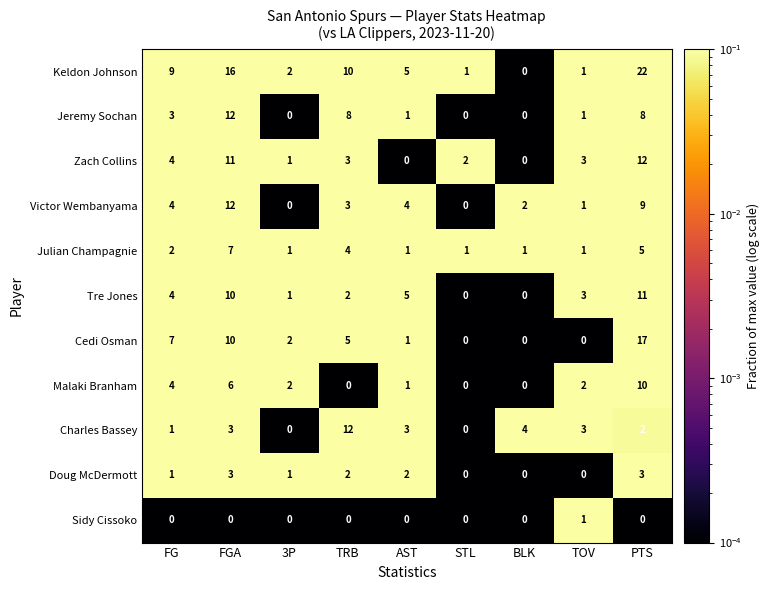

The value of Doug McDermott at FG is 2. True or false?

False